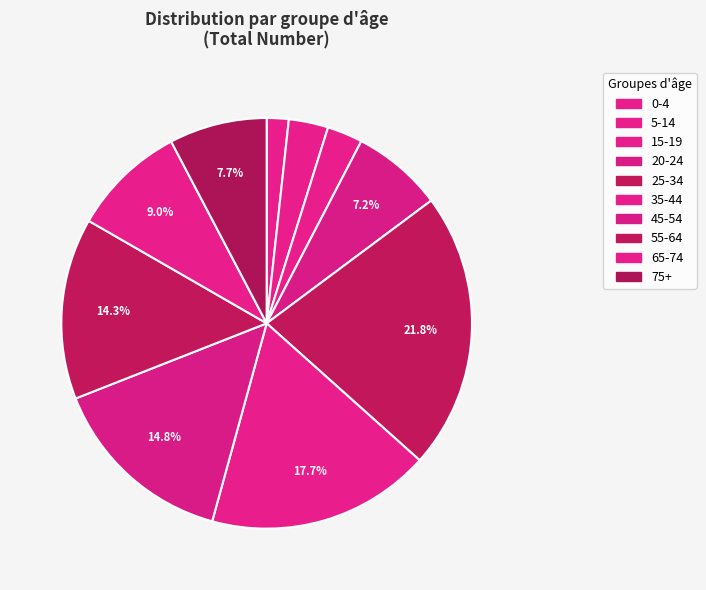

What is the ratio of the value at 65-74 to the value at 20-24?

1.3